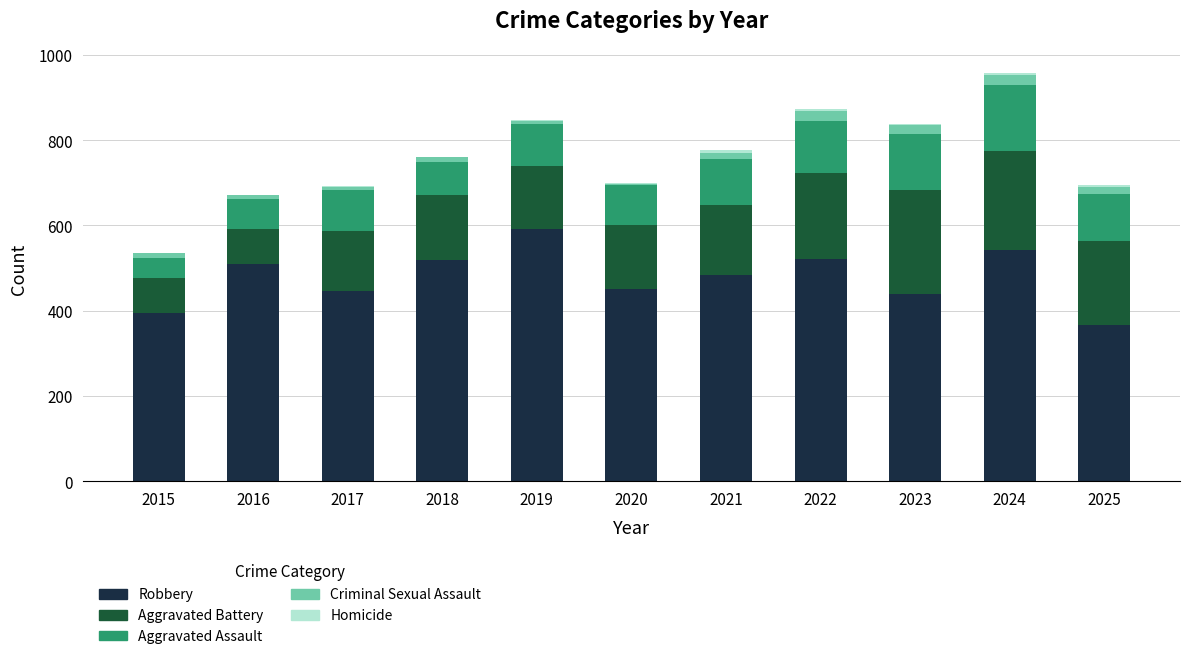

The value of Robbery at 2018 is 520. True or false?

True